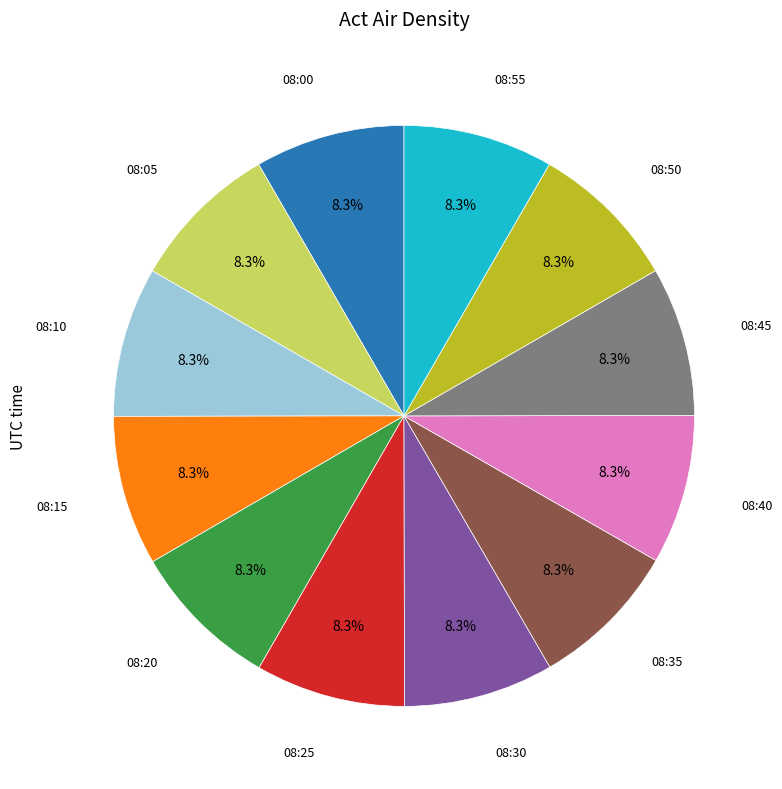

Is there any slice that represents more than half of the pie?

No